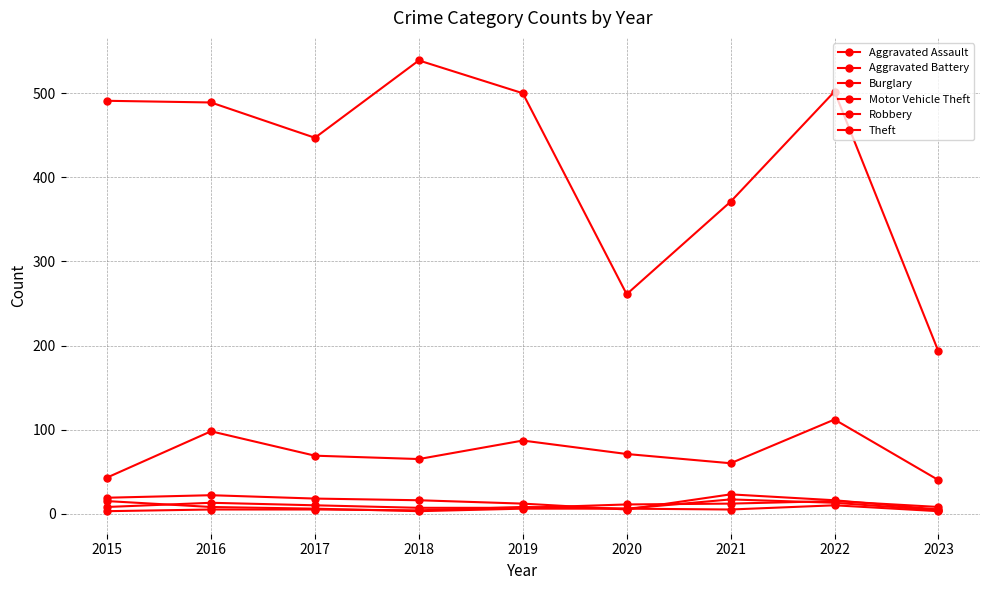

How many series are shown in this chart?

6